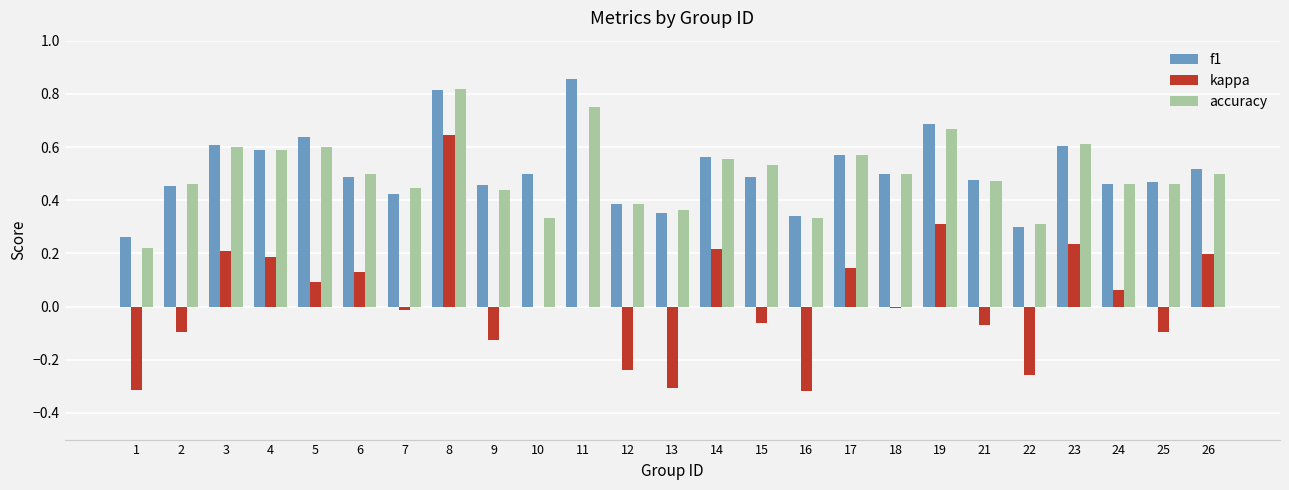

At which label does accuracy reach its peak?

8